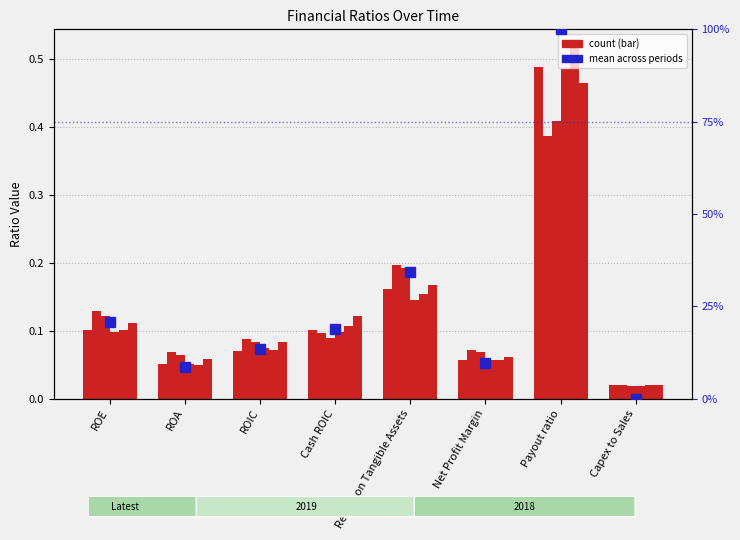

How many values exceed 18?

4